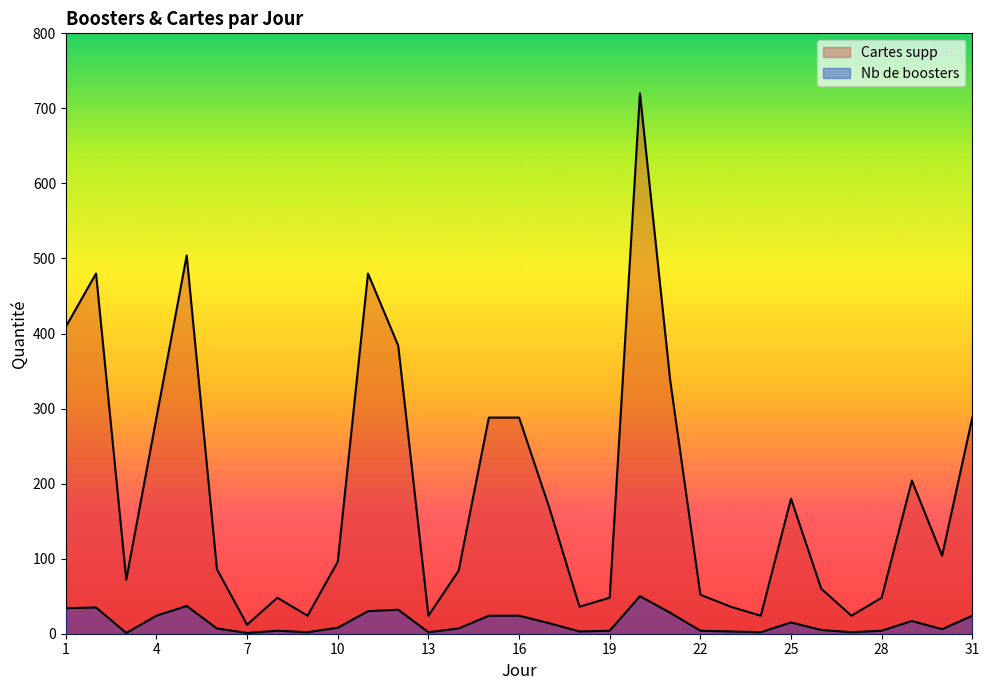

Read the Nb de boosters value at 18, to the nearest 5.

5